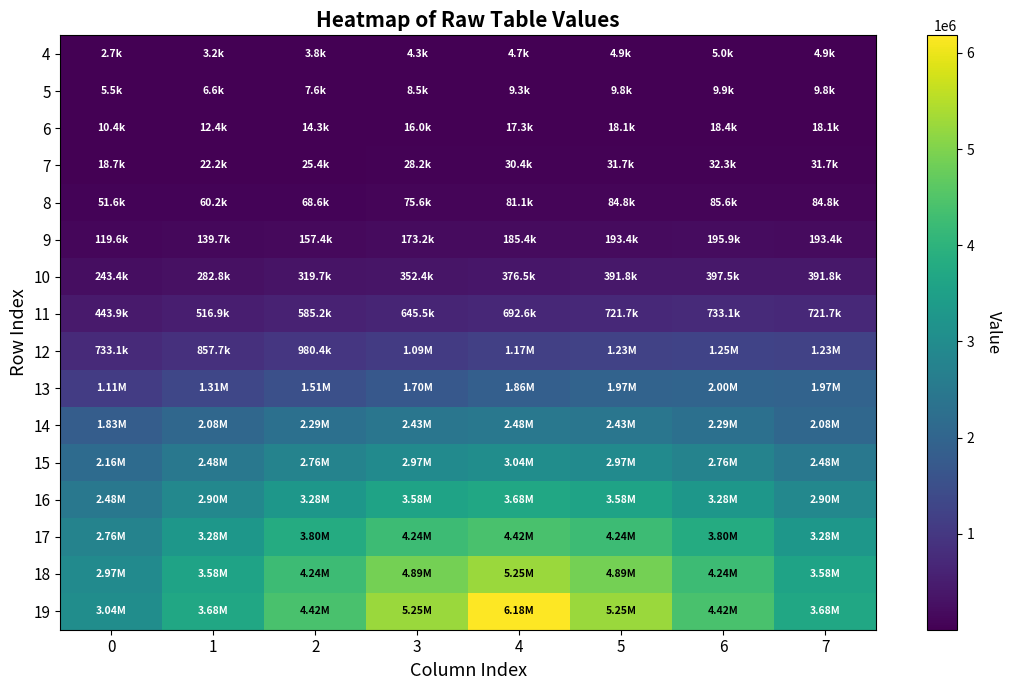

At which category is the sum across all series the highest?

4